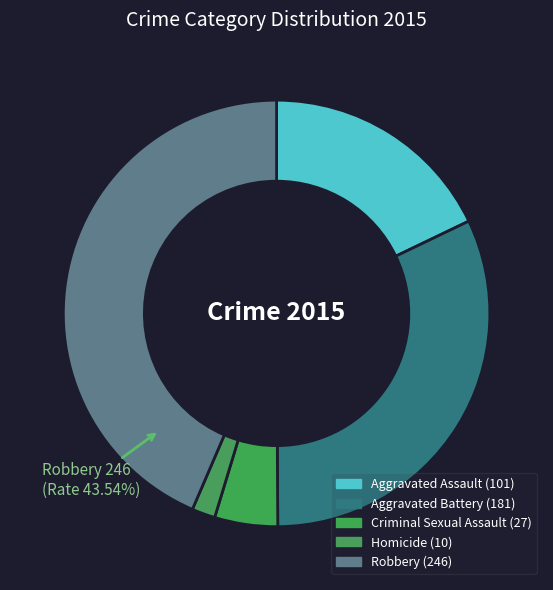

Does Criminal Sexual Assault account for over 50% of the chart?

No